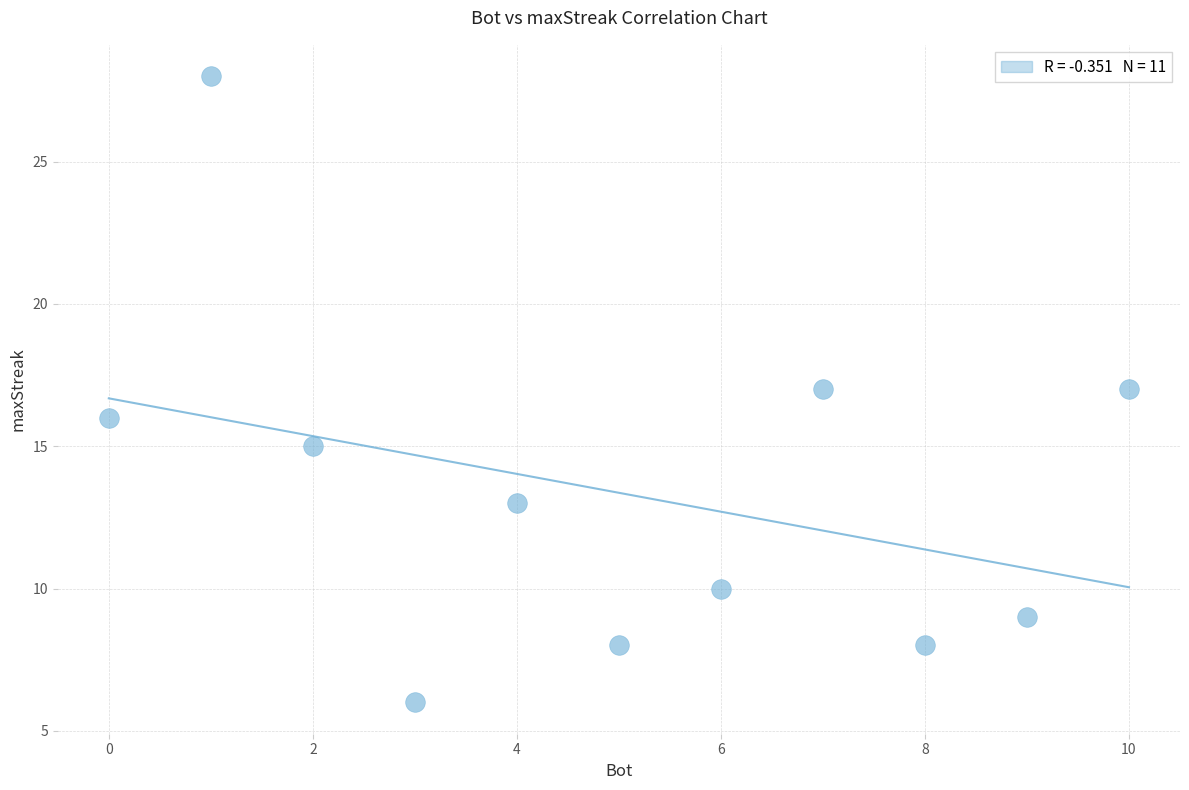

What is the range of X values (max minus min)?

10